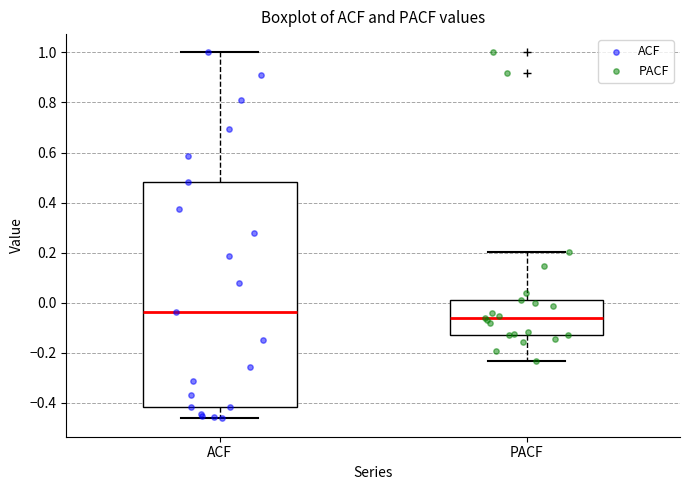

Where does the lower whisker of the box for PACF end on the y-axis? The values are not printed on the chart, so give them approximately, as read against the axis.

-0.24